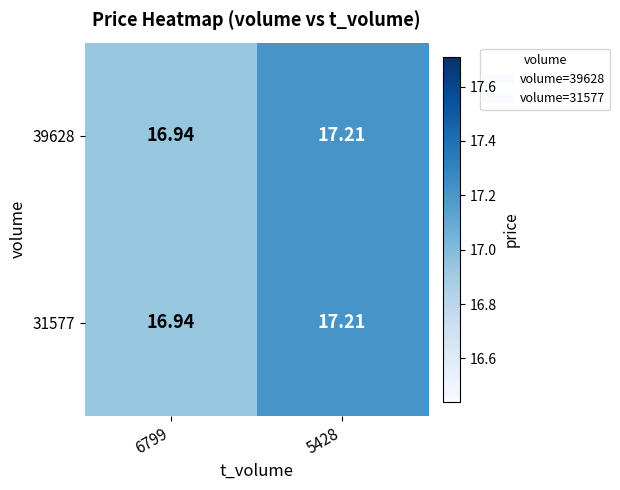

Is the value of 31577 at 5428 greater than the value of 39628 at 6799?

Yes